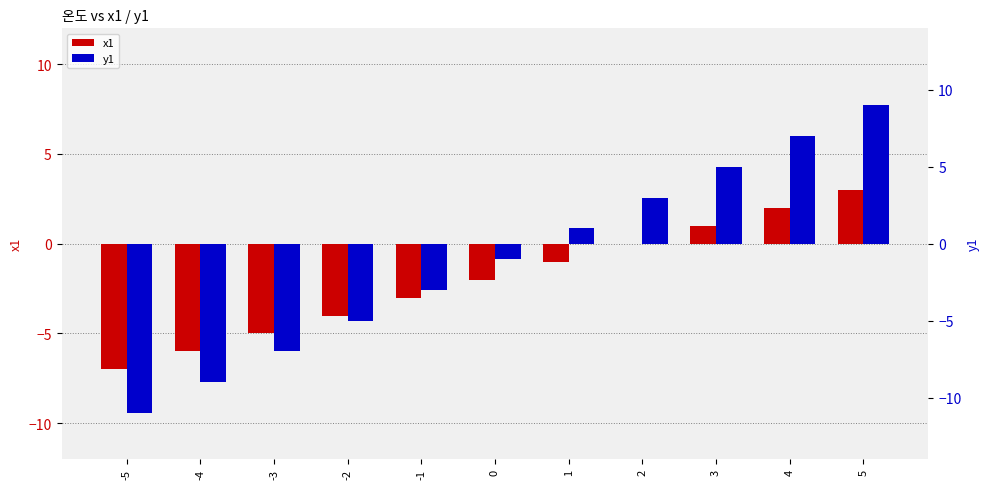

Rank the categories by x1 value from lowest to highest.

-5, -4, -3, -2, -1, 0, 1, 2, 3, 4, 5